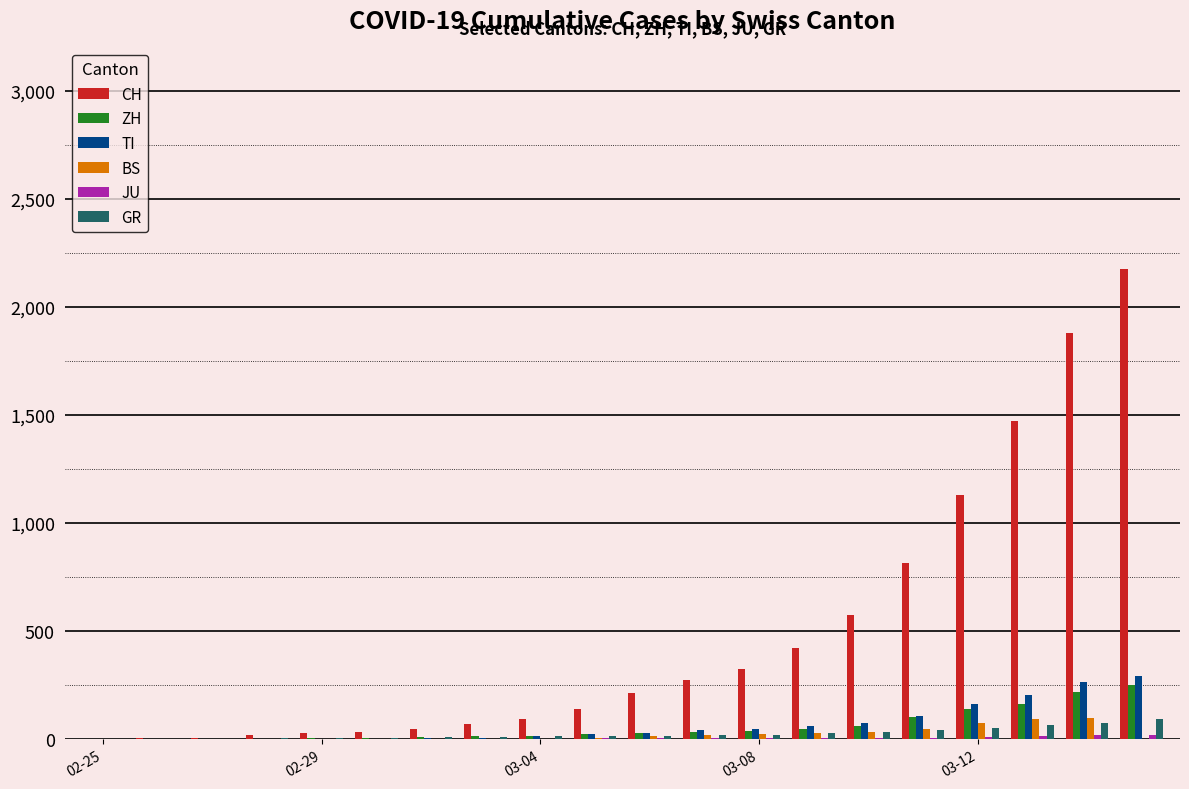

What is the sum of all TI values?

1346